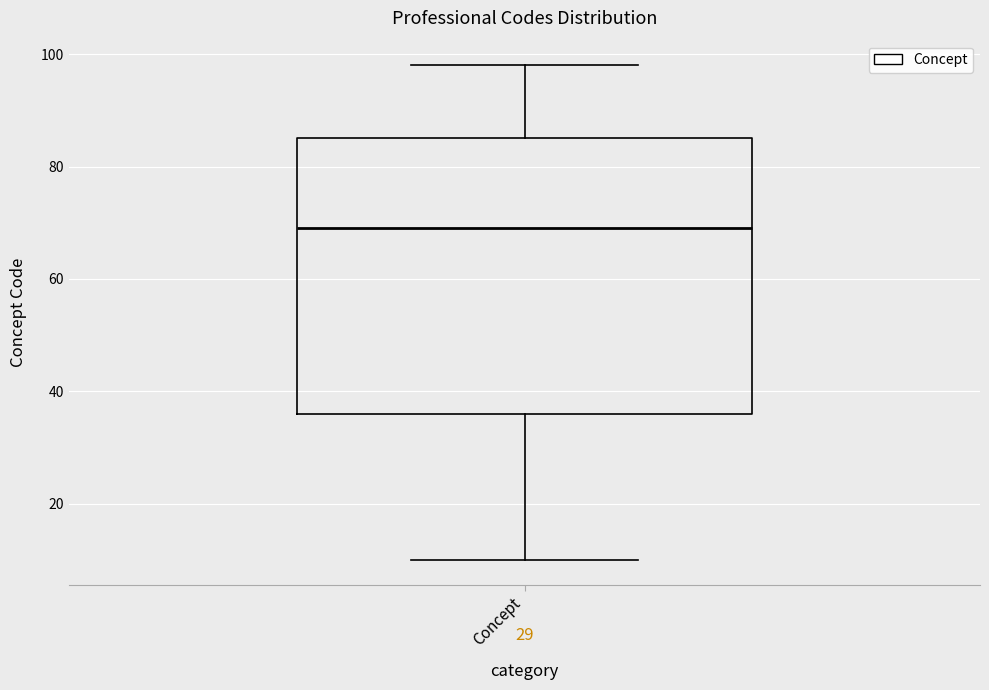

Where does the upper whisker of the box for Concept end on the y-axis? The values are not printed on the chart, so give them approximately, as read against the axis.

98